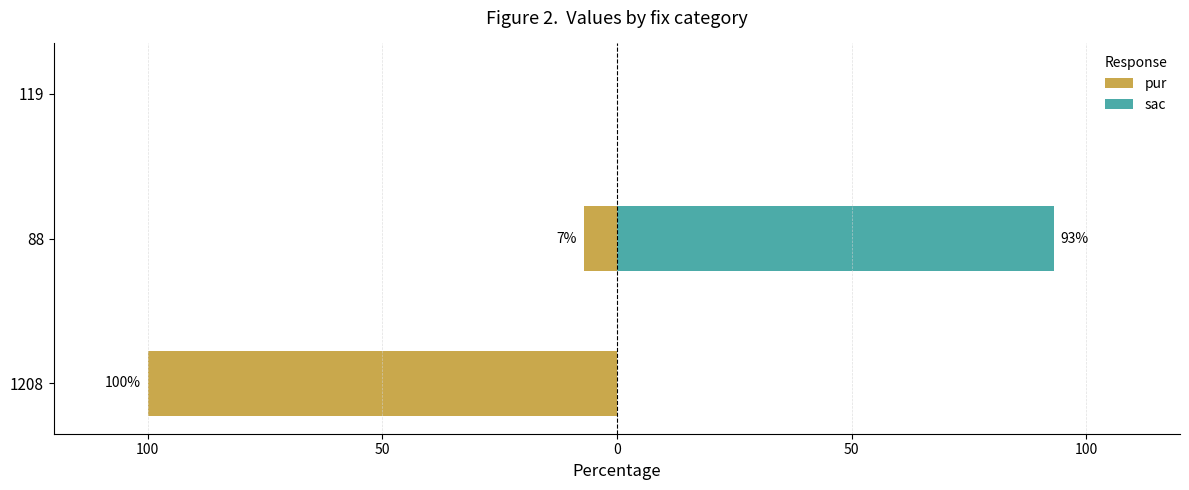

Are the bars horizontal?

Yes